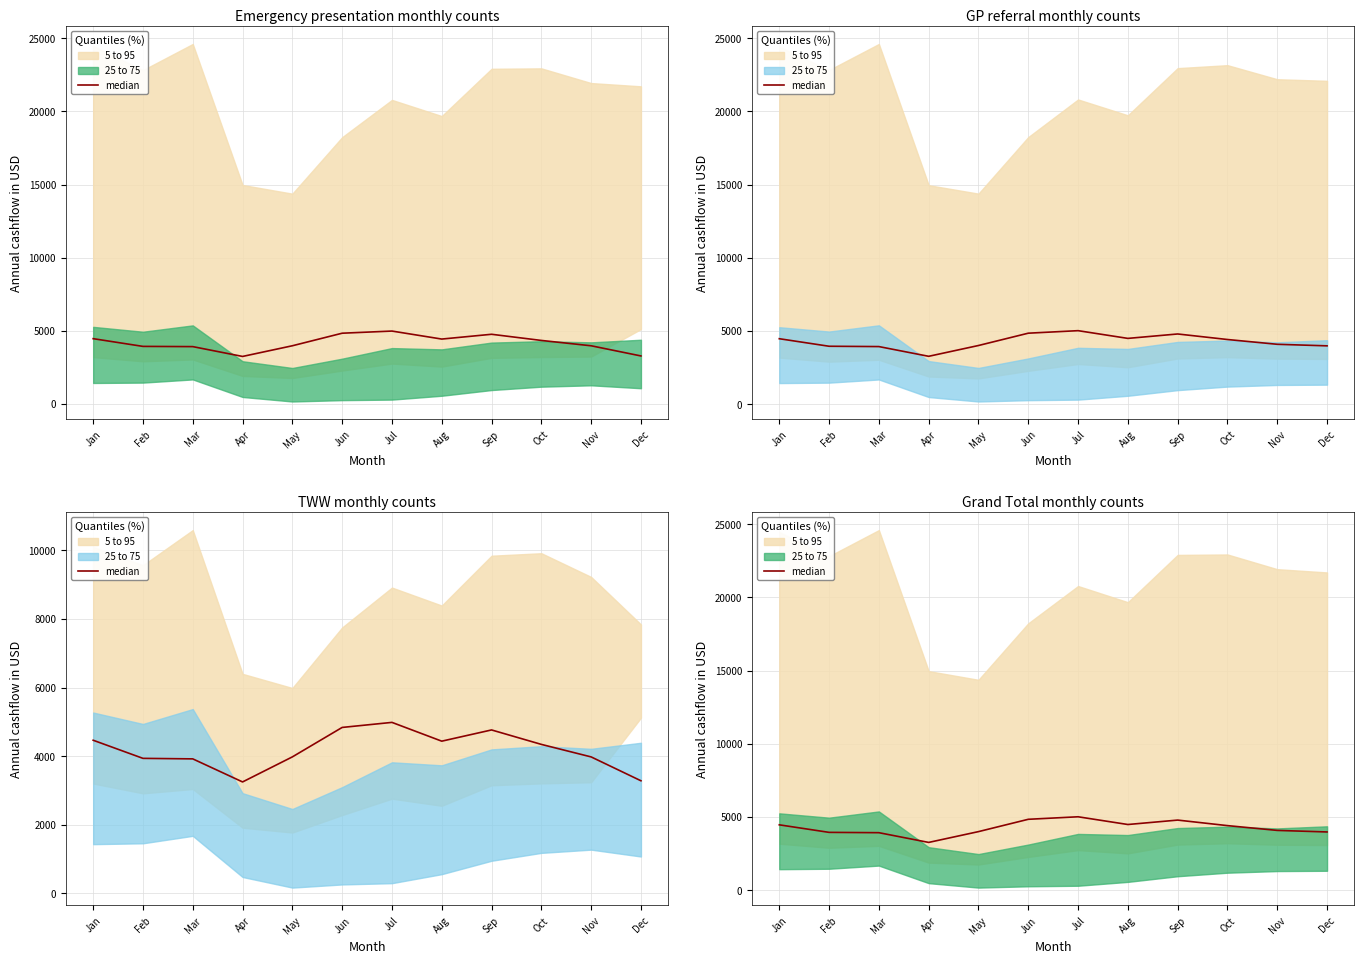

Which has a higher value, Apr or Jun?

Jun